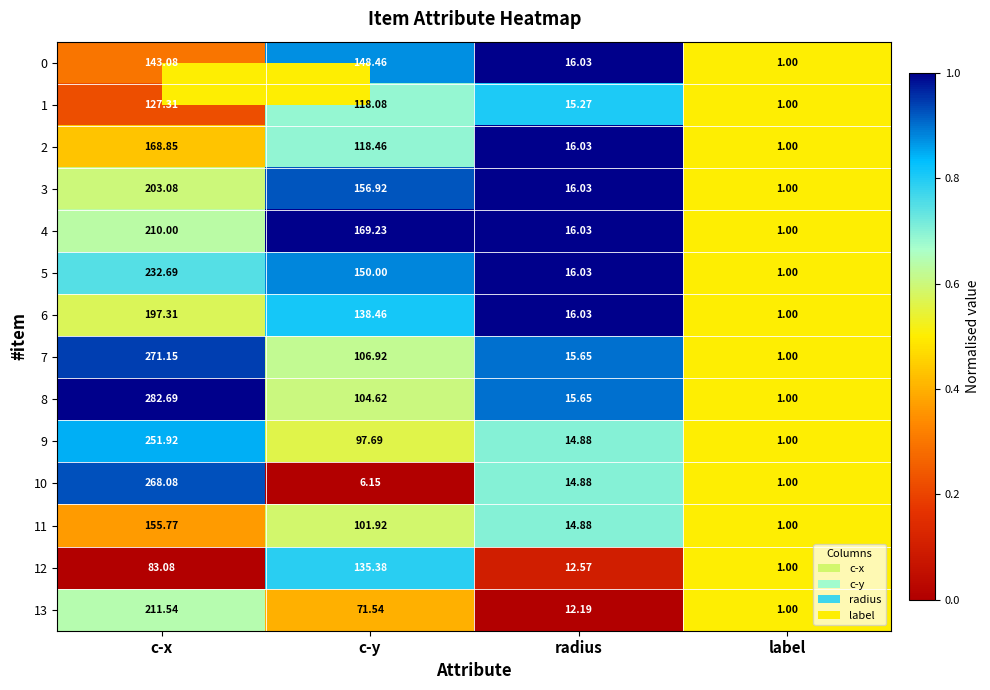

At which label does 3 reach its minimum?

label